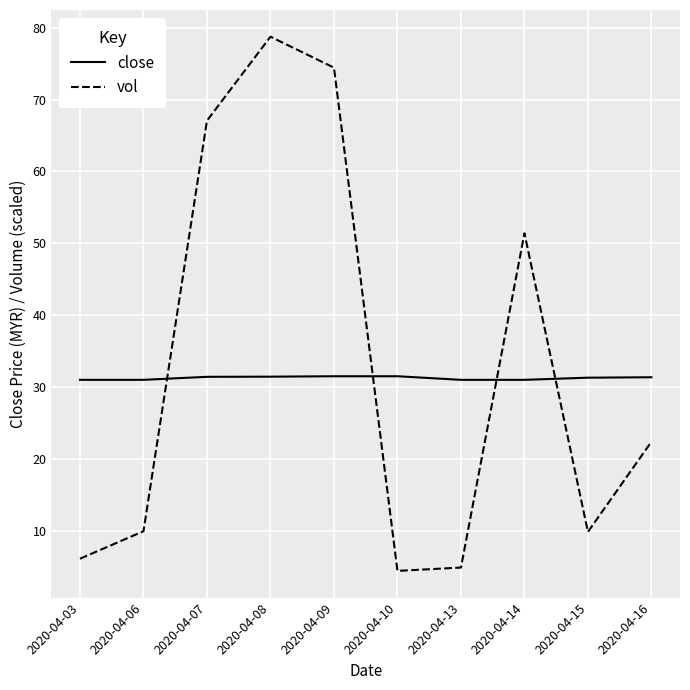

How many times do vol and close cross each other?

4